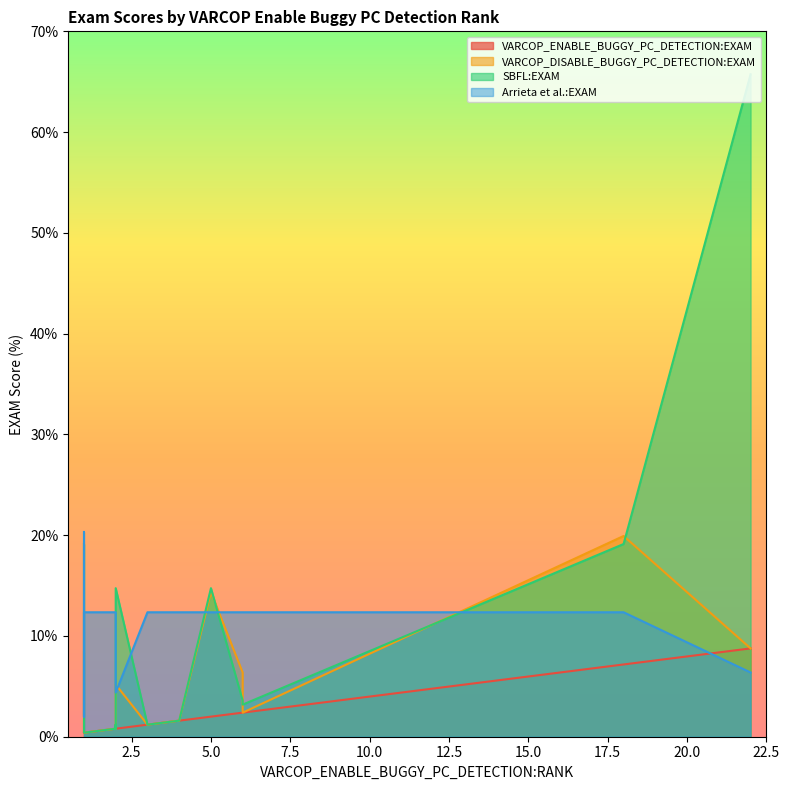

Is it true that VARCOP_ENABLE_BUGGY_PC_DETECTION:EXAM equals 0.4 at 4?

False